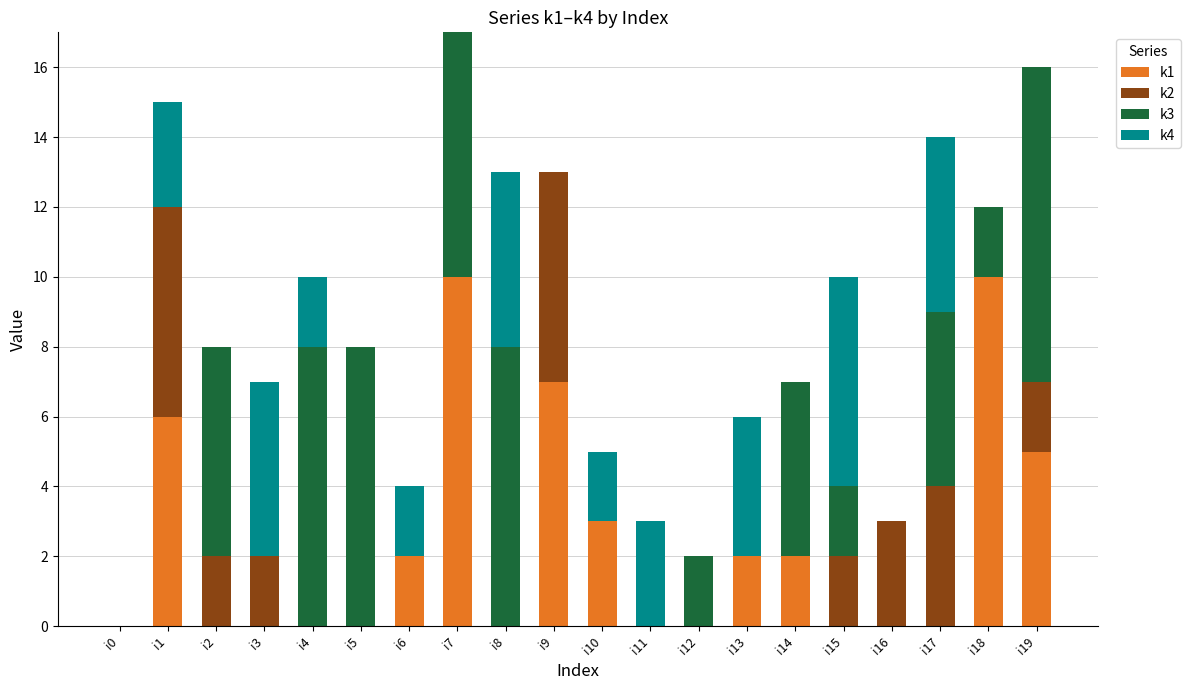

The value of k1 at i0 is 0. True or false?

True